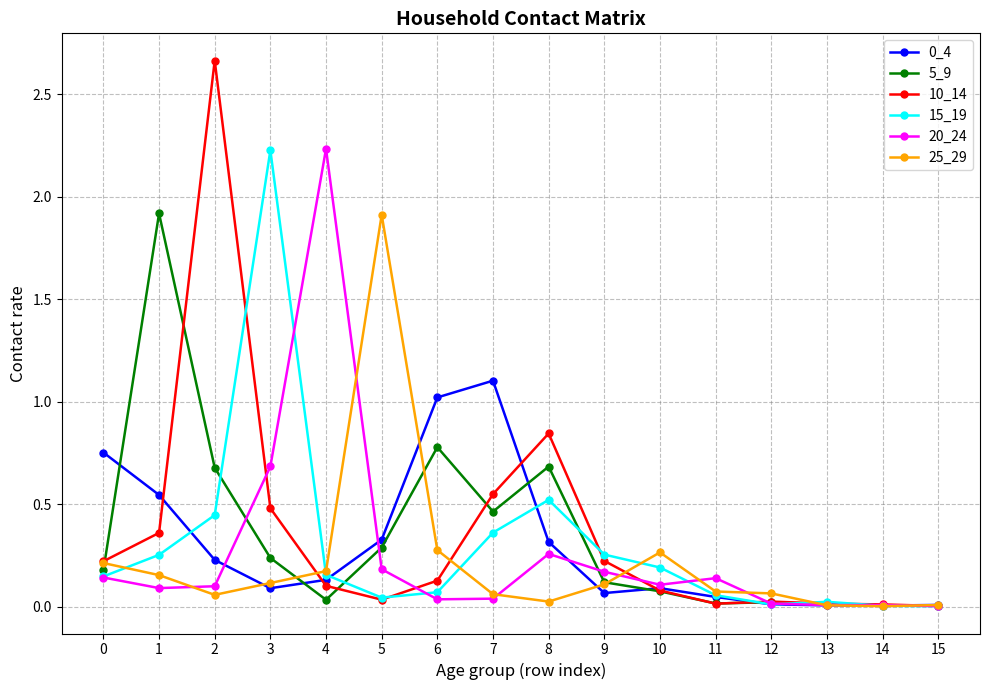

Where is 10_14 nearest to the value 1?

8